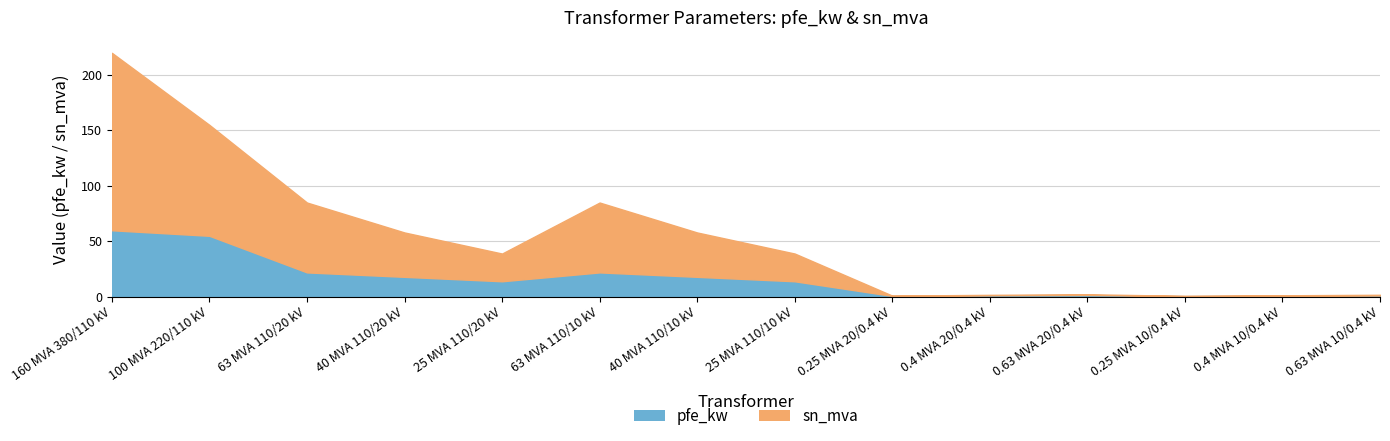

Is it true that pfe_kw equals 18.0 at 40 MVA 110/10 kV?

True